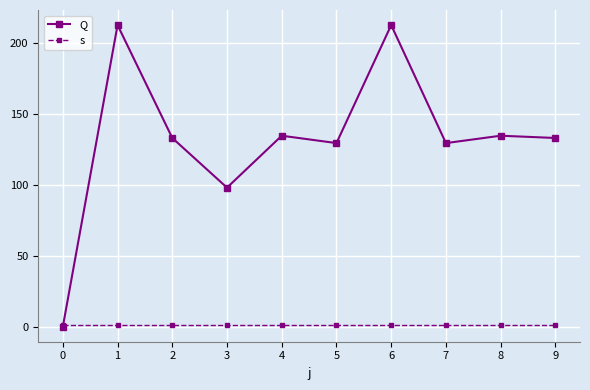

Reading left to right, list all the values displayed in this chart.

Q: 0=0.0	1=212.6	2=133.0	3=98.0	4=134.6	5=129.4	6=212.6	7=129.4	8=134.6	9=133.0
s: 0=1.0	1=1.0	2=1.0	3=1.0	4=1.0	5=1.0	6=1.0	7=1.0	8=1.0	9=1.0